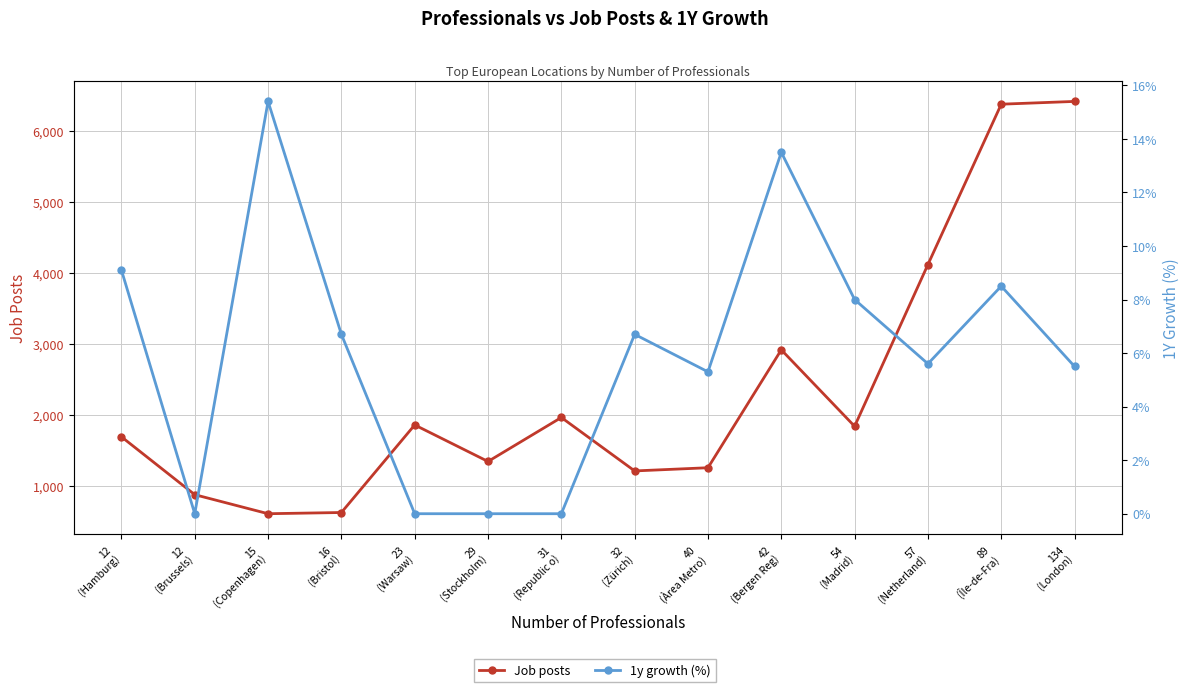

What is the average value of the 1y growth (%) series?

6.0